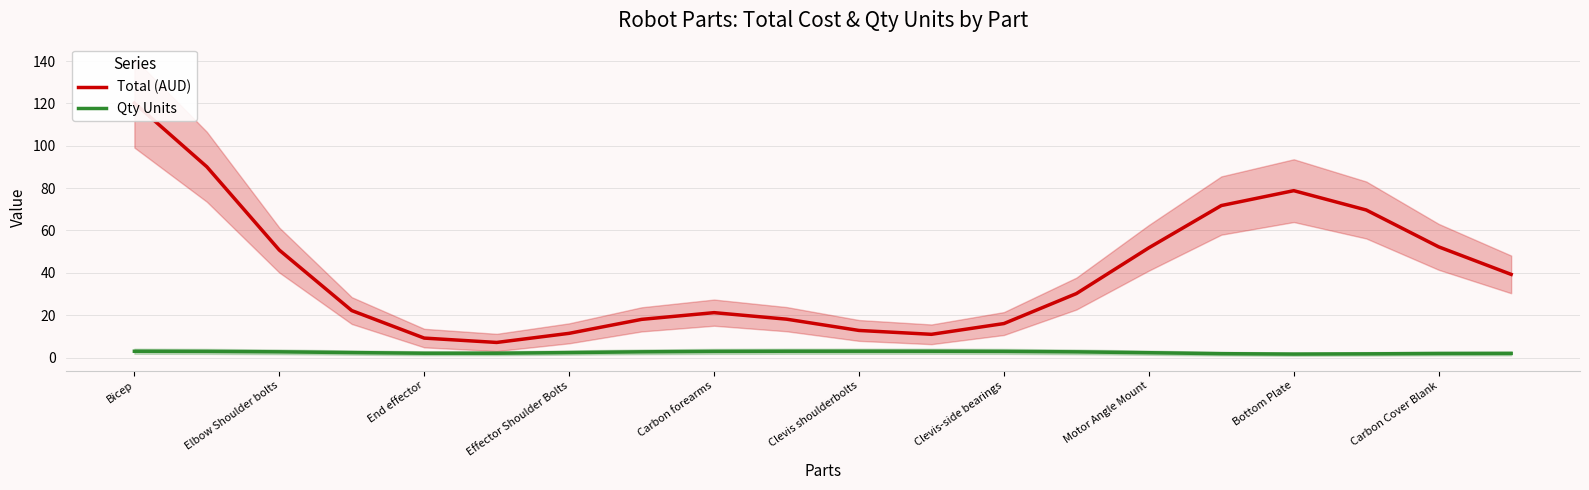

How many data points in Total (AUD) are less than 30?

10